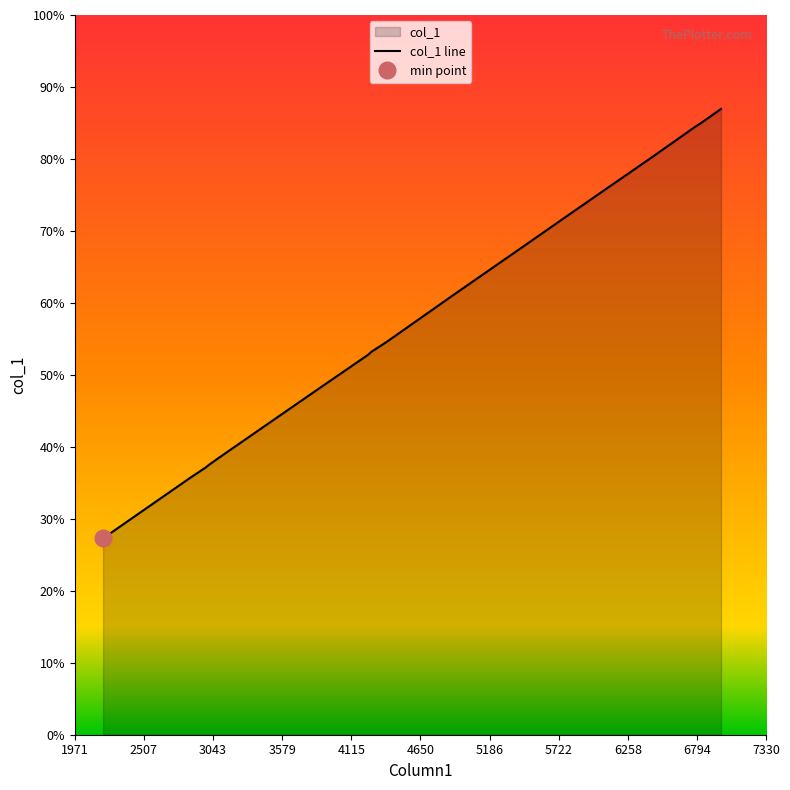

Reading left to right, what are all the values shown in this chart?

2190	2870	2980	3010	3080	3600	3930	4240	4270	4380	4920	5490	5790	6130	6210	6360	6420	6780	6830	6980